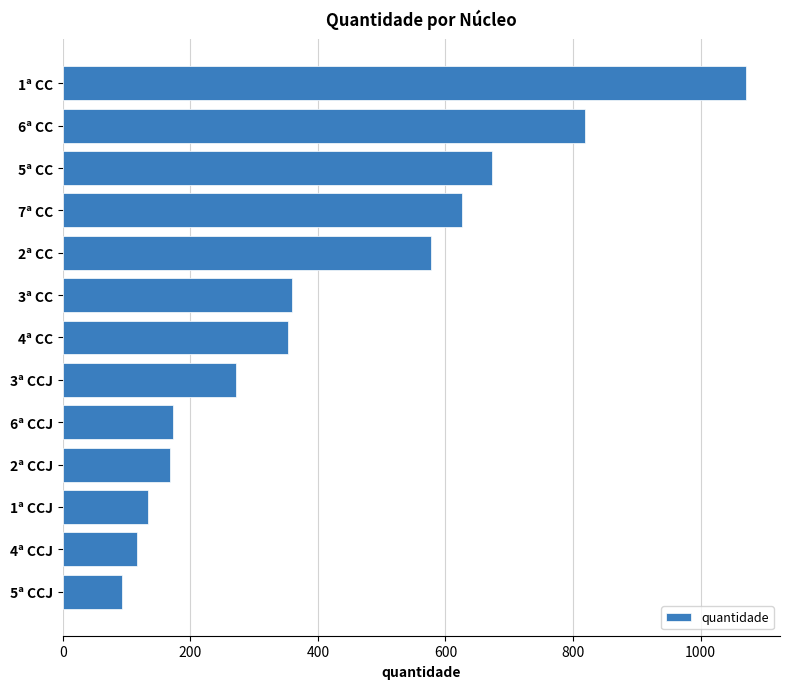

What is the sum of all values?

5432